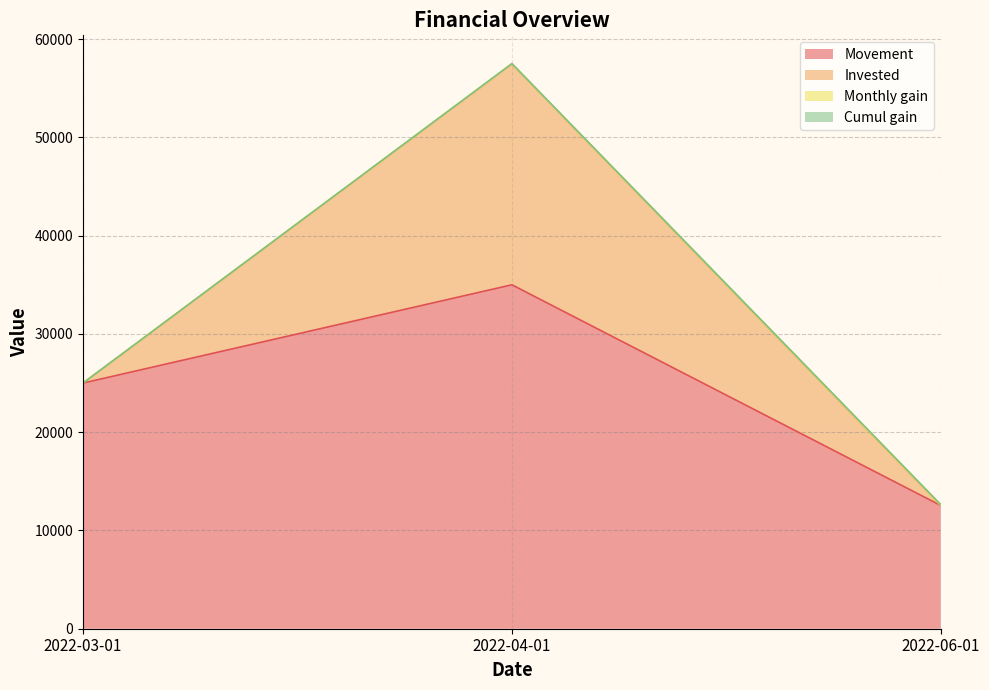

What value does the Cumul gain series have at 2022-04-01?

57509.3